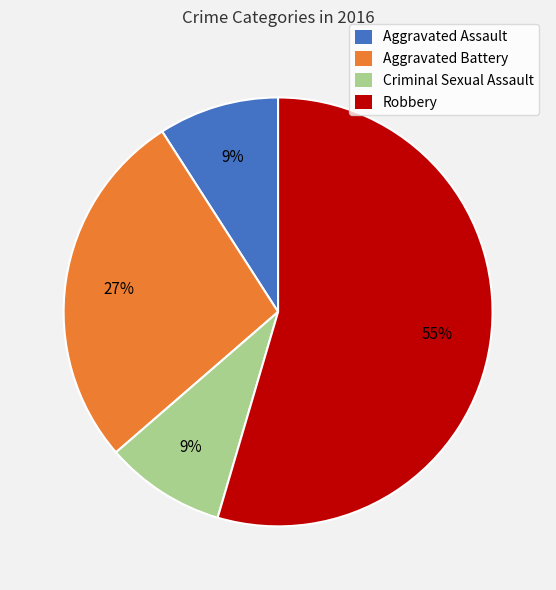

How many slices are in this pie chart?

4